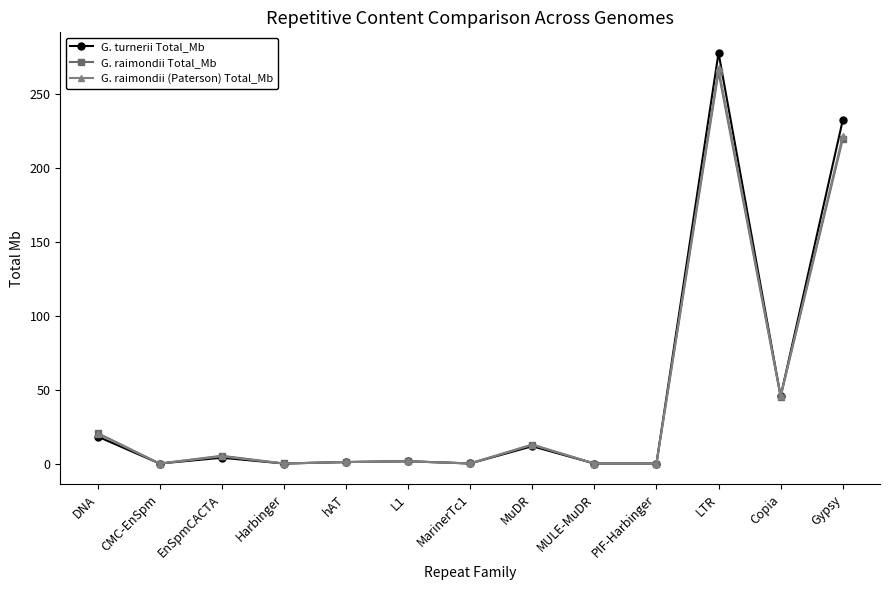

What value does the G. raimondii (Paterson) Total_Mb series have at MuDR?

12.7